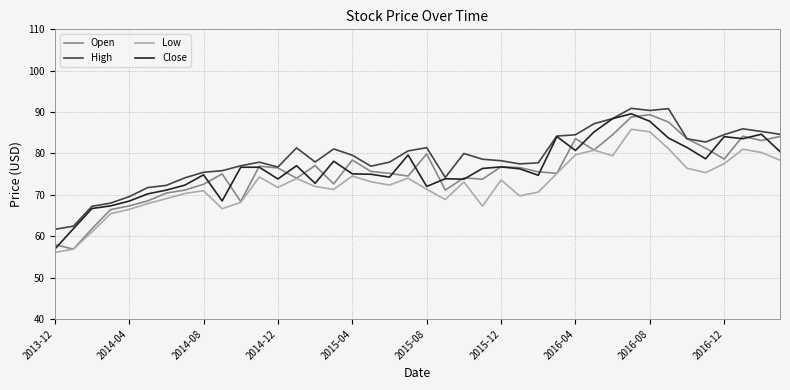

How many categories are shown in the chart?

40